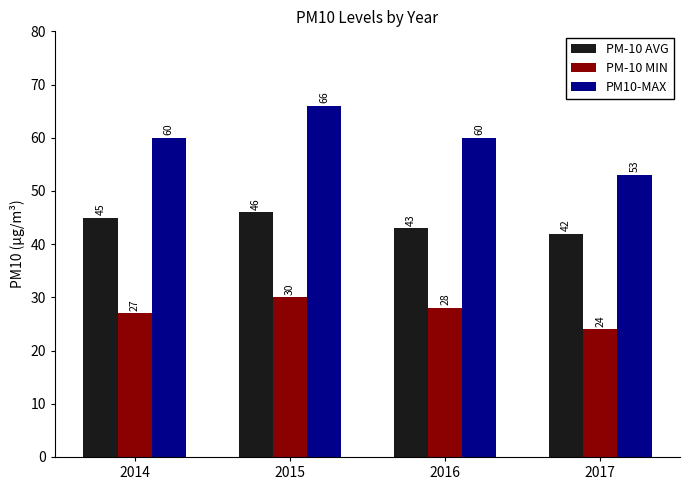

What is the total value across all series at 2017?

119